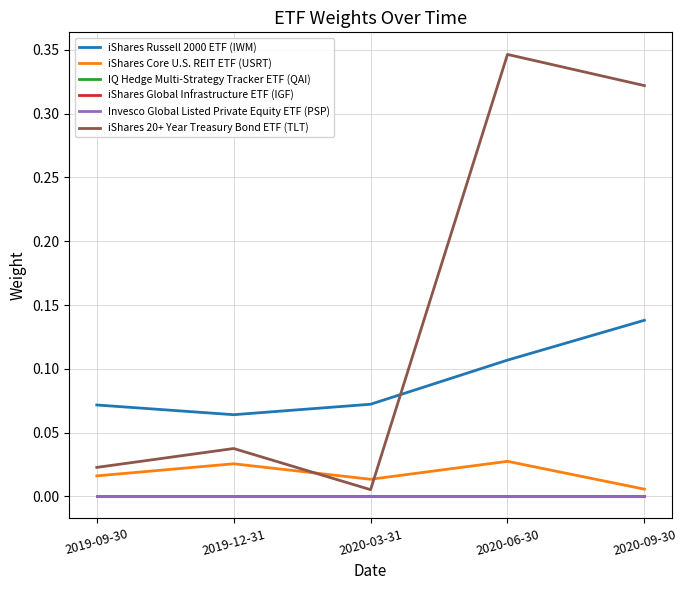

At which label does iShares Russell 2000 ETF (IWM) reach its minimum?

2019-12-31